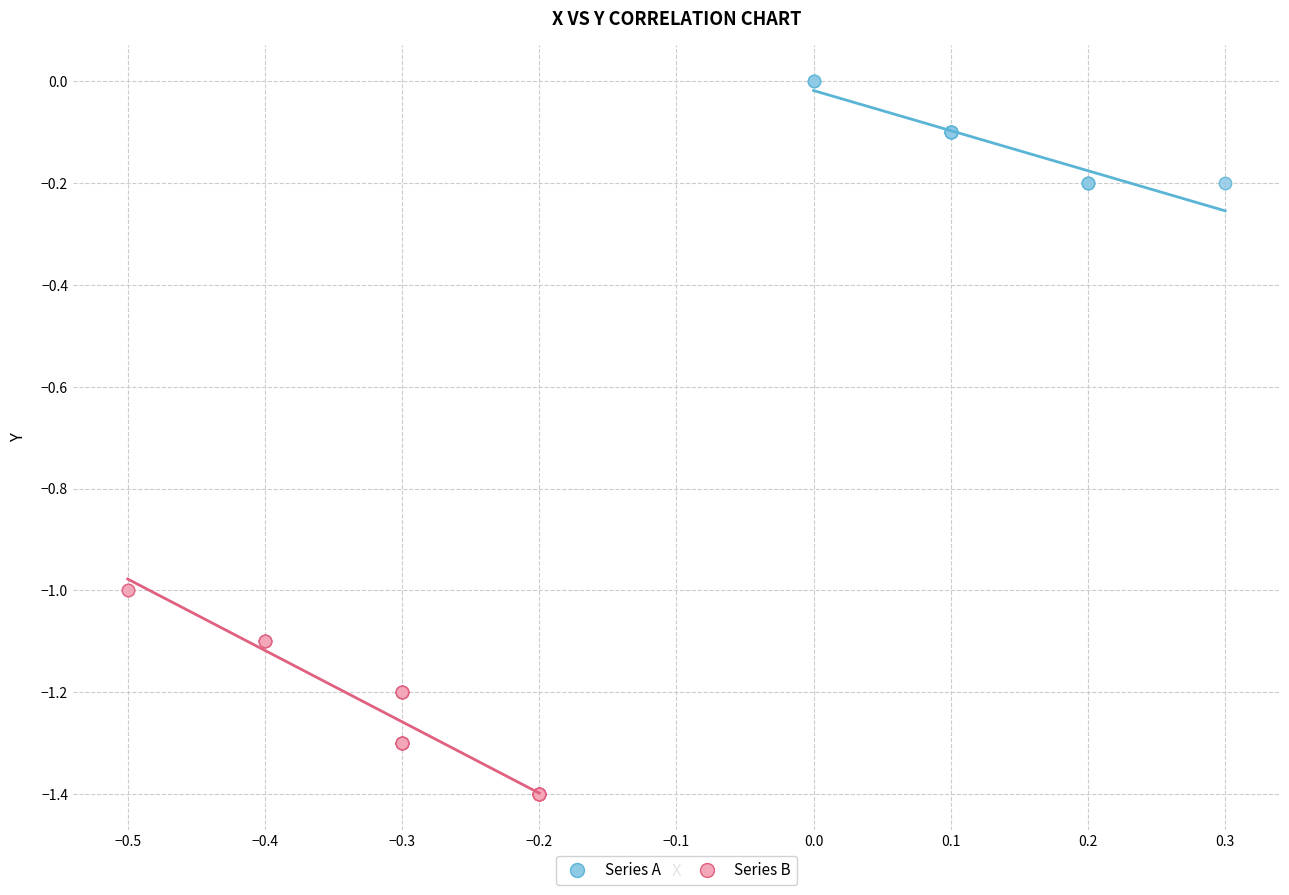

Which series reaches the maximum Y coordinate?

Series A